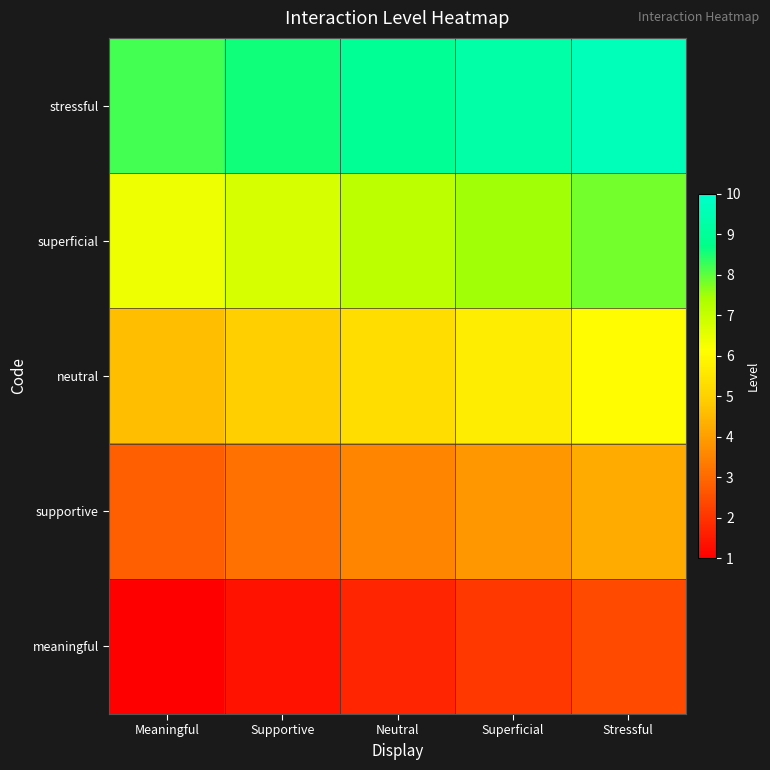

Reading left to right, what are all the values shown in this chart?

meaningful: Meaningful=1.0	Supportive=1.4	Neutral=1.7	Superficial=2.1	Stressful=2.4
supportive: Meaningful=2.8	Supportive=3.2	Neutral=3.5	Superficial=3.9	Stressful=4.2
neutral: Meaningful=4.6	Supportive=5.0	Neutral=5.3	Superficial=5.7	Stressful=6.0
superficial: Meaningful=6.4	Supportive=6.8	Neutral=7.1	Superficial=7.5	Stressful=7.8
stressful: Meaningful=8.2	Supportive=8.6	Neutral=8.9	Superficial=9.3	Stressful=9.6